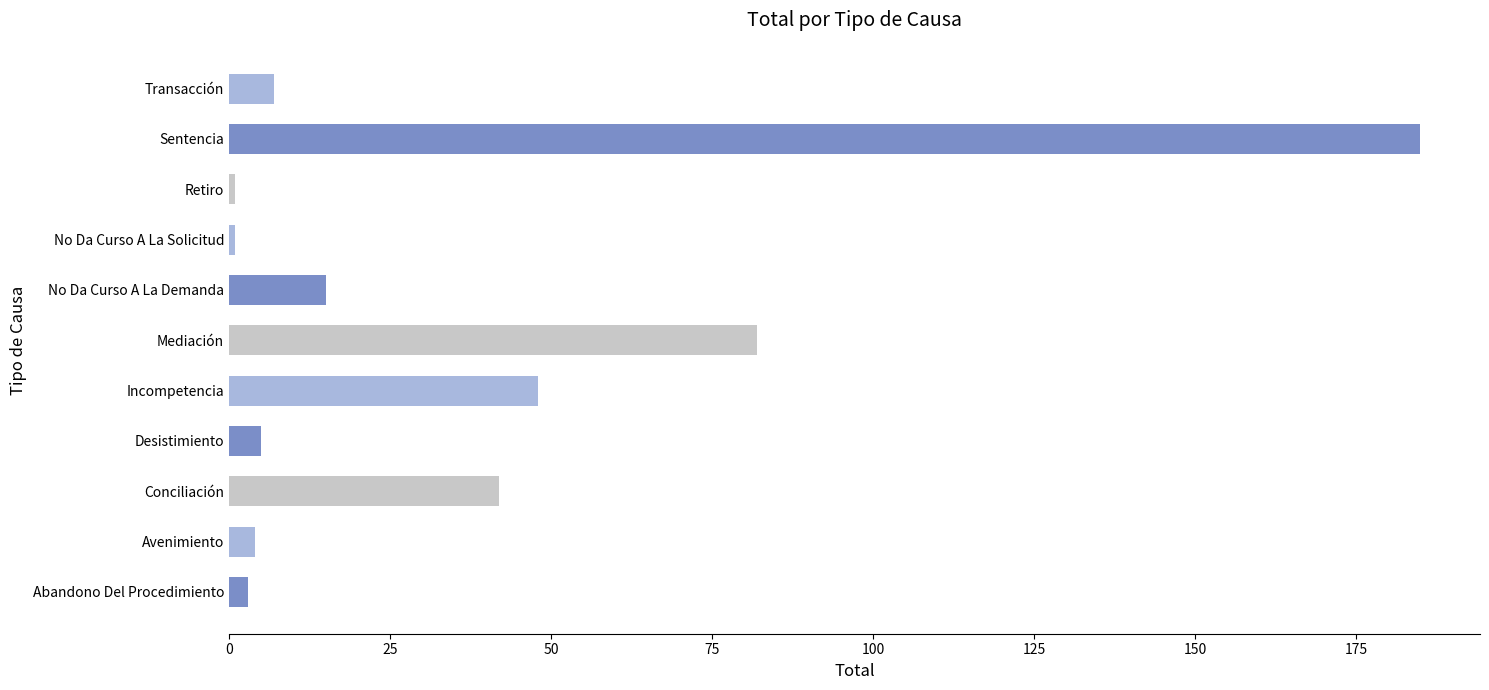

Are the bars horizontal?

Yes